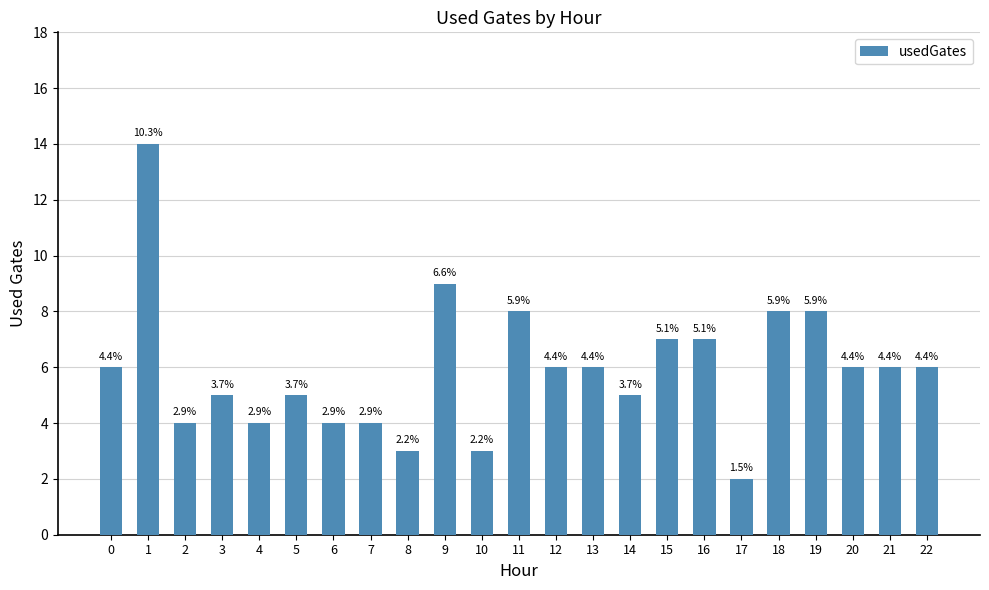

Rank the categories by value from highest to lowest.

1, 9, 11, 18, 19, 15, 16, 0, 12, 13, 20, 21, 22, 3, 5, 14, 2, 4, 6, 7, 8, 10, 17